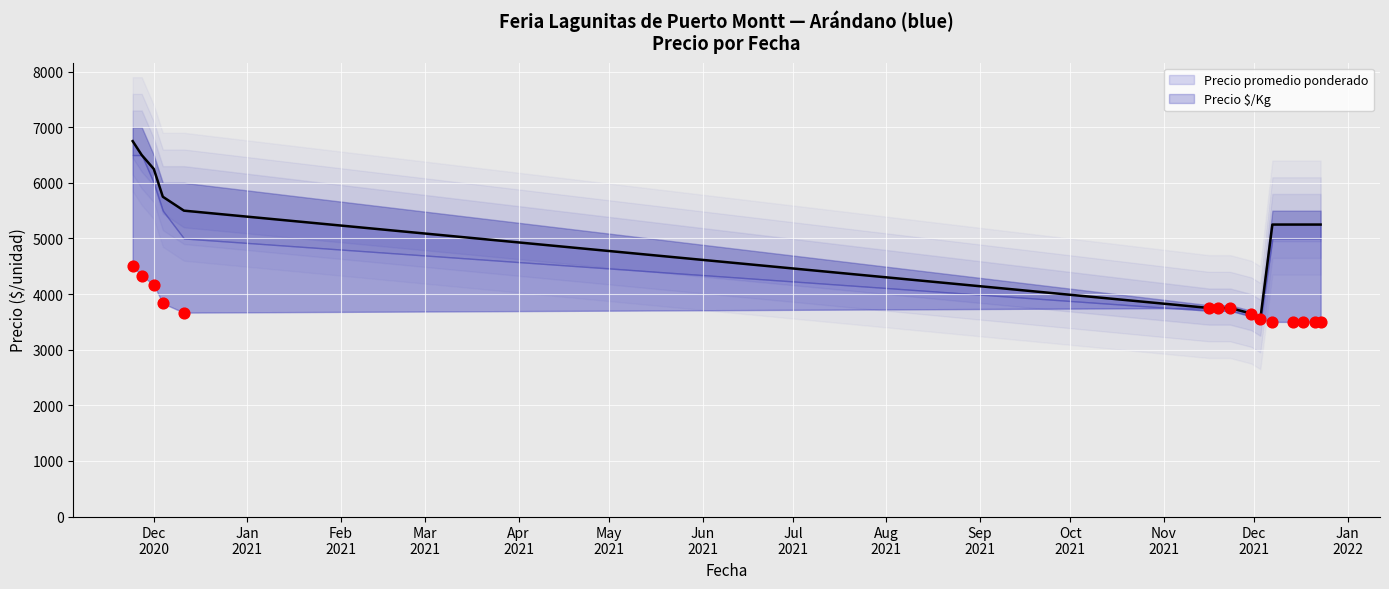

Which series contains the highest Y value?

Precio promedio ponderado